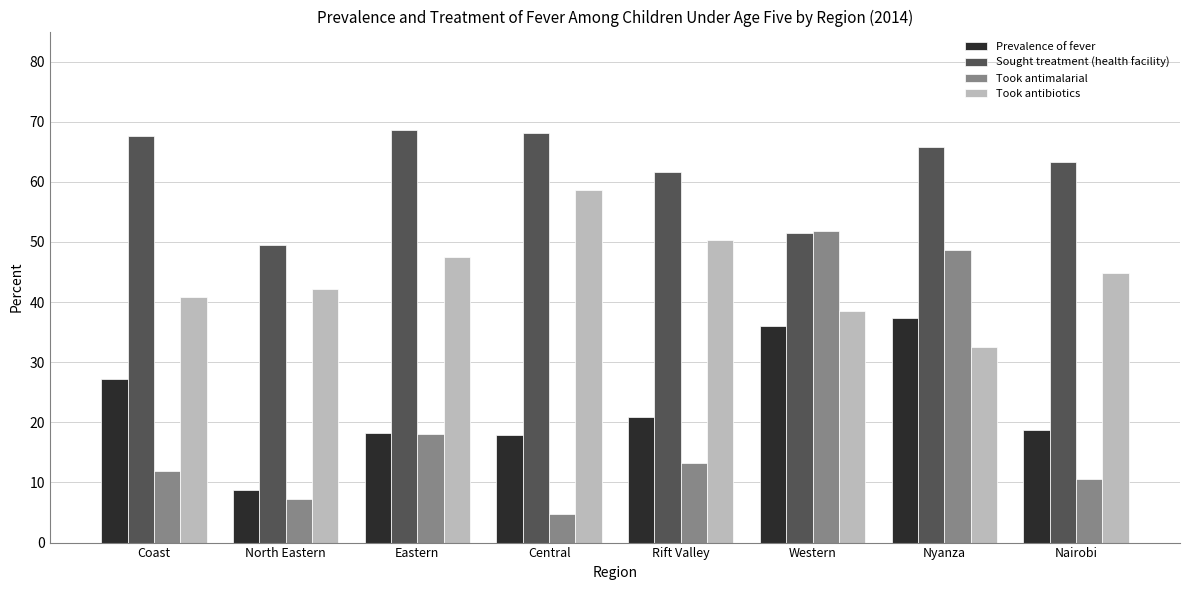

What is the average value of the Sought treatment (health facility) series?

62.0